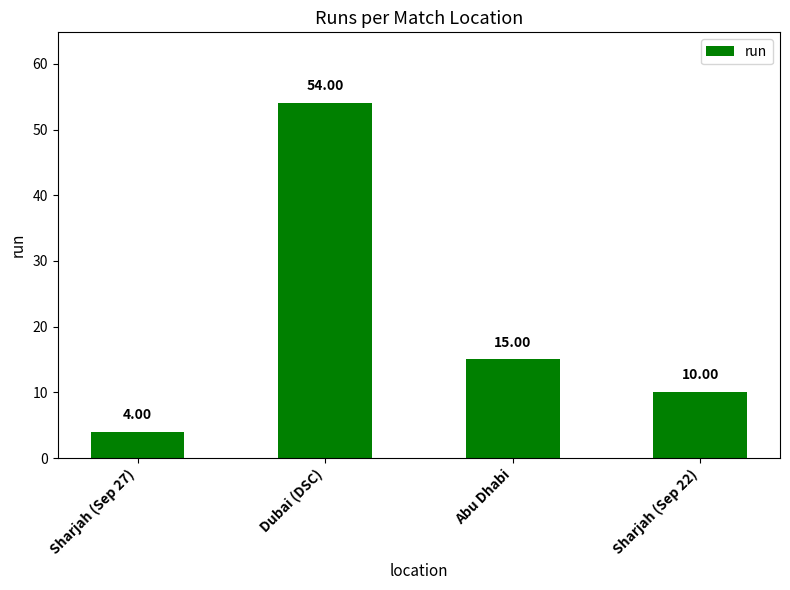

List the labels in order of value, smallest first.

Sharjah (Sep 27), Sharjah (Sep 22), Abu Dhabi, Dubai (DSC)